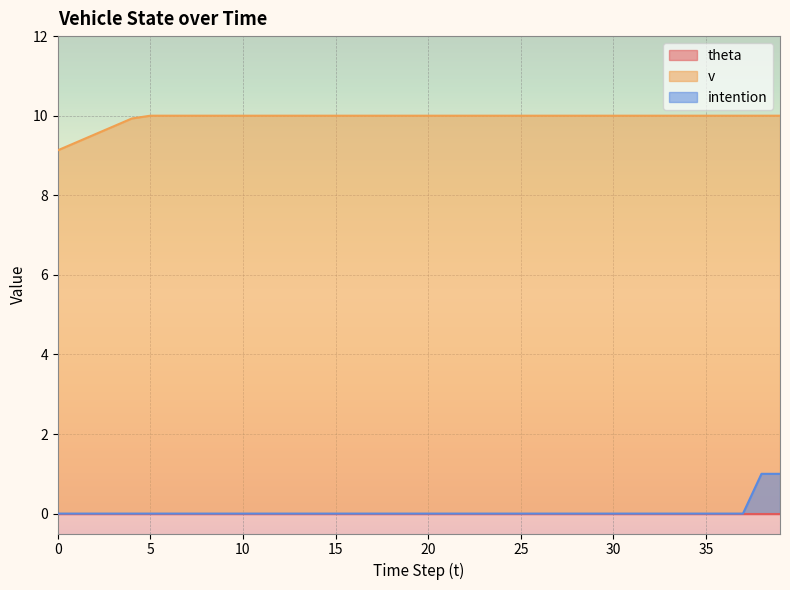

Which series changed the most between 14 and 29?

v